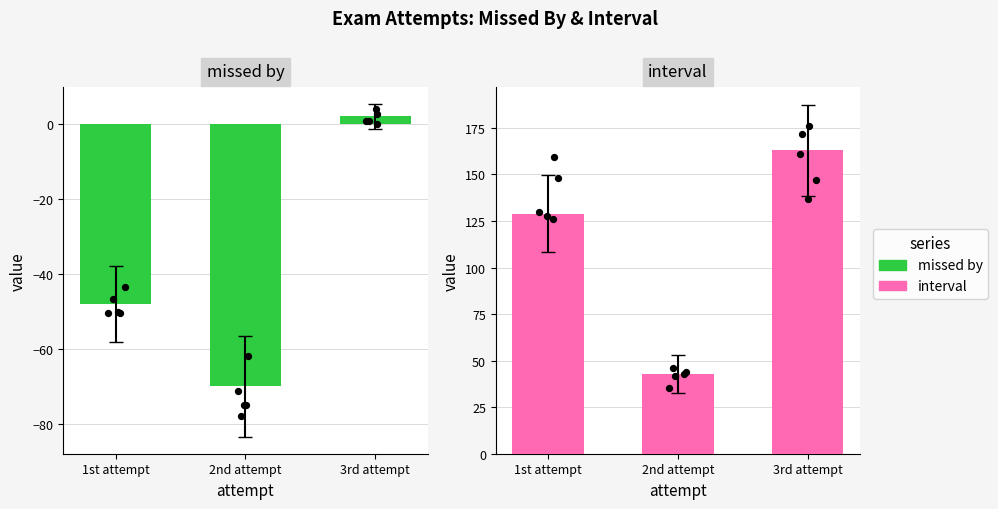

Which series reaches the minimum Y coordinate?

missed by